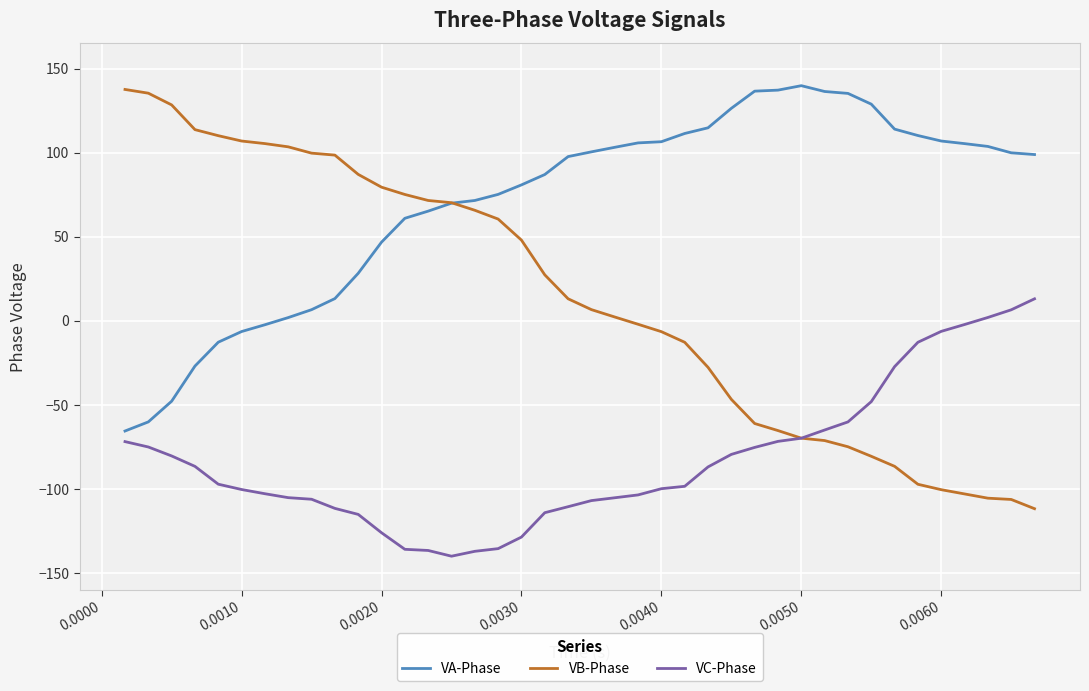

Which series has the largest range (max minus min)?

VB-Phase